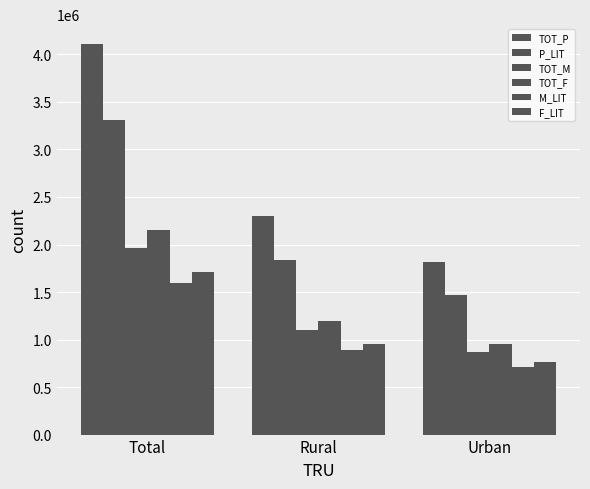

What is the total value across all series at Total?

14848470